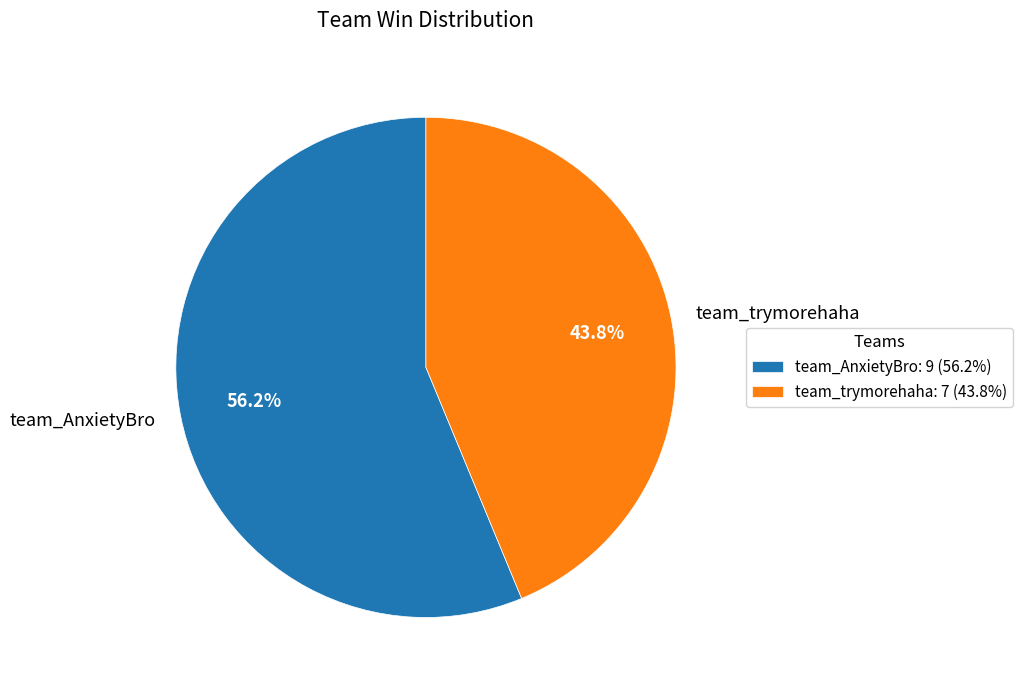

What is the ratio of the value at team_trymorehaha to the value at team_AnxietyBro?

0.8